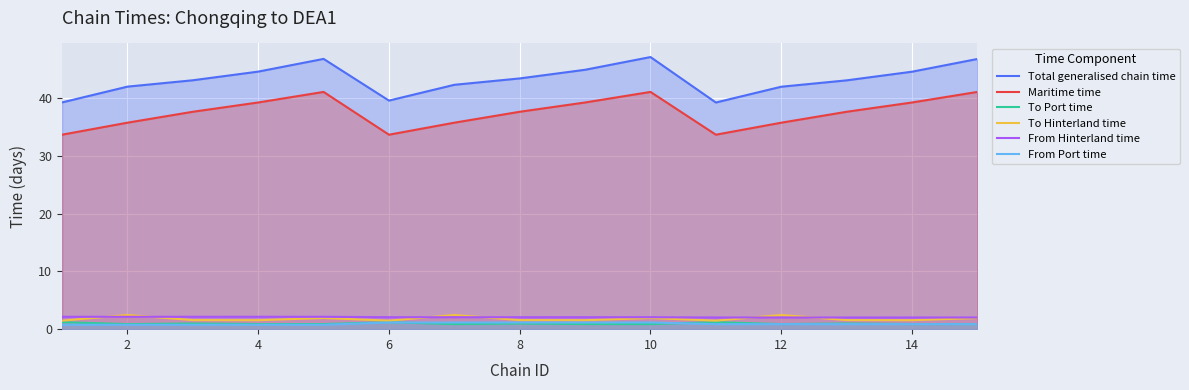

Between 2 and 10, which series saw the biggest shift?

Maritime time